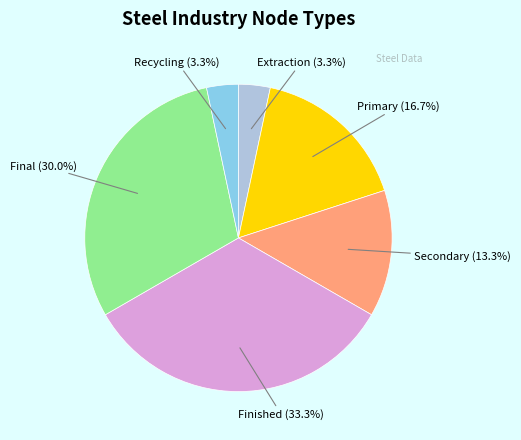

Do Secondary (13.3%) and Primary (16.7%) together represent more than half of the pie?

No